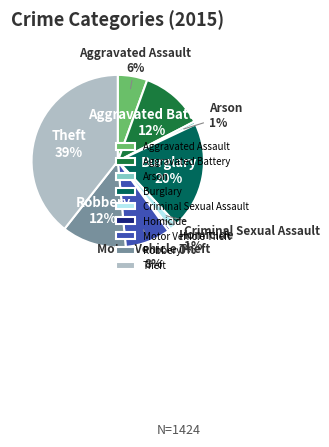

Is it true that Theft is 50% of the pie?

False